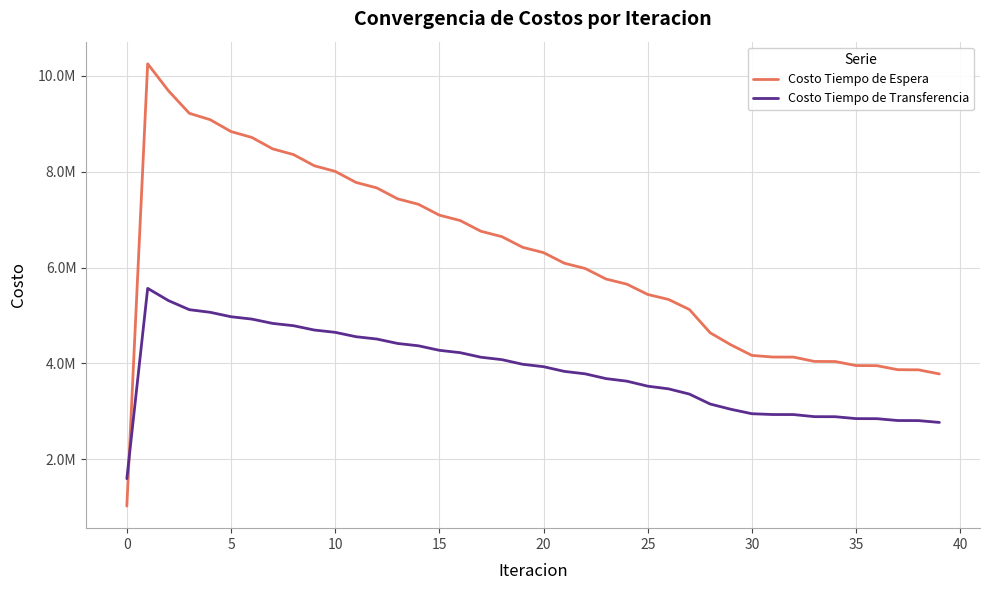

How many intersections are there between Costo Tiempo de Espera and Costo Tiempo de Transferencia?

1